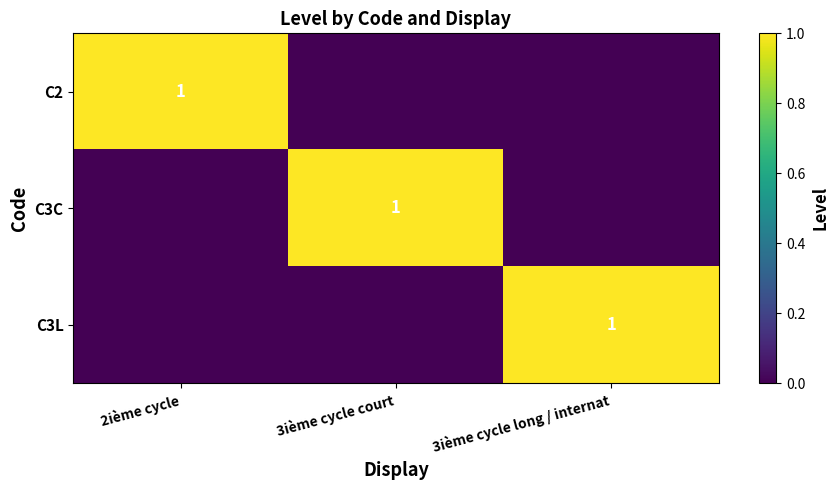

How many categories are shown in the chart?

3